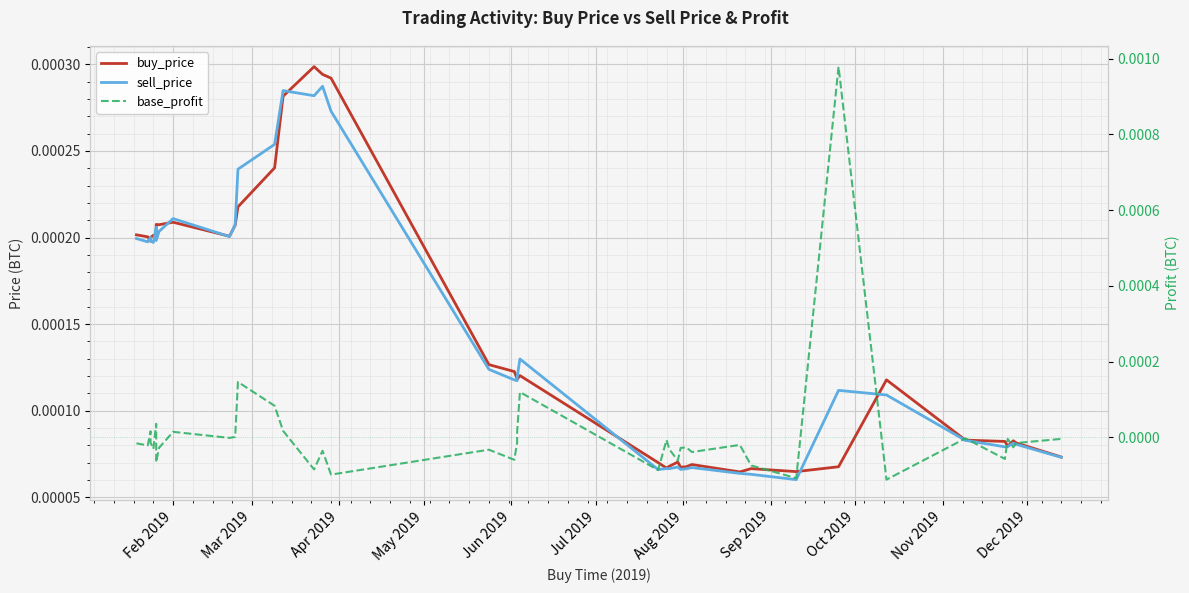

How many buy_price values are between 0 and 1?

40